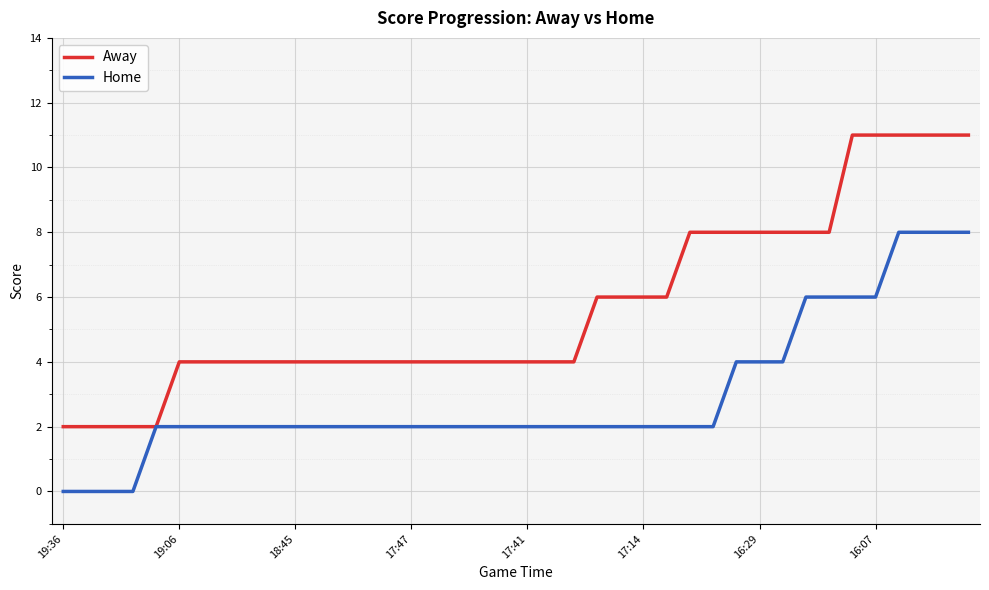

What is the average value of the Home series?

3